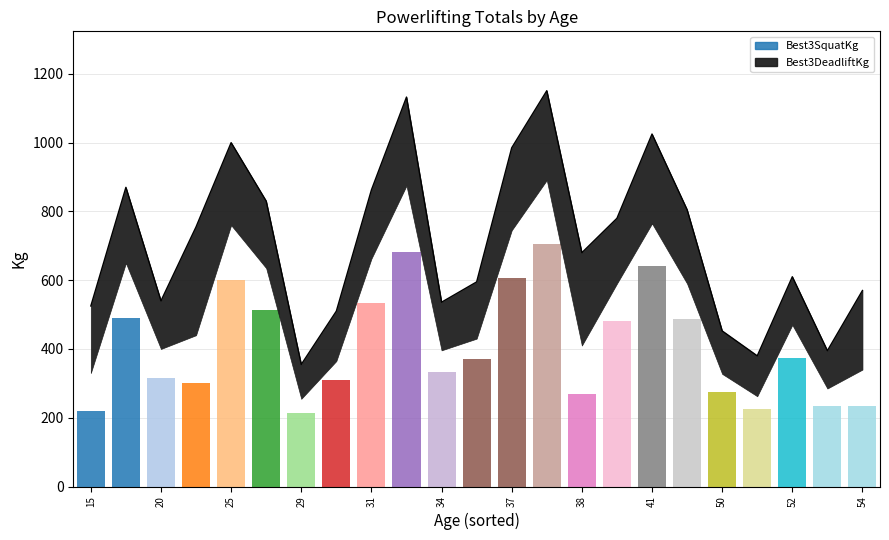

How many groups of bars are there?

23